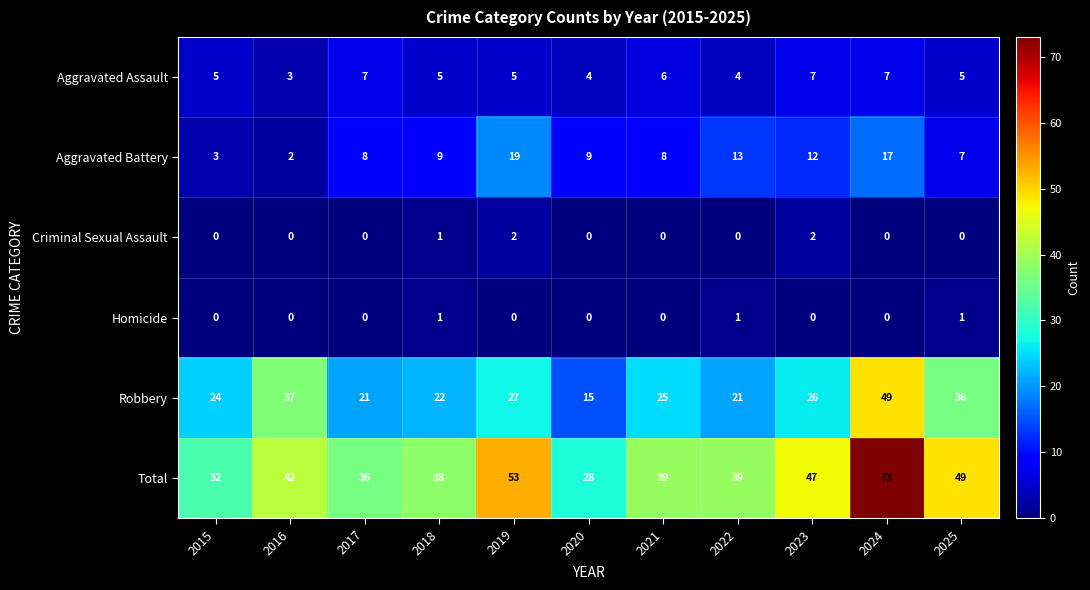

At which label is Total closest to 50?

2025